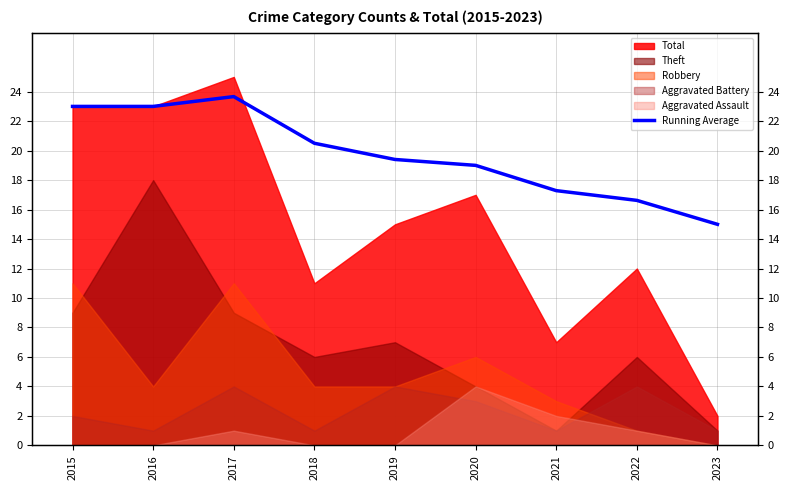

The chart shows a value of 20.5 at 2018. True or false?

True